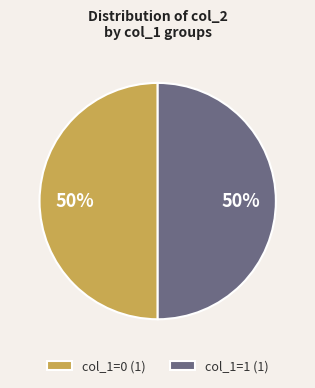

Do col_1=1 (1) and col_1=0 (1) together represent more than half of the pie?

Yes